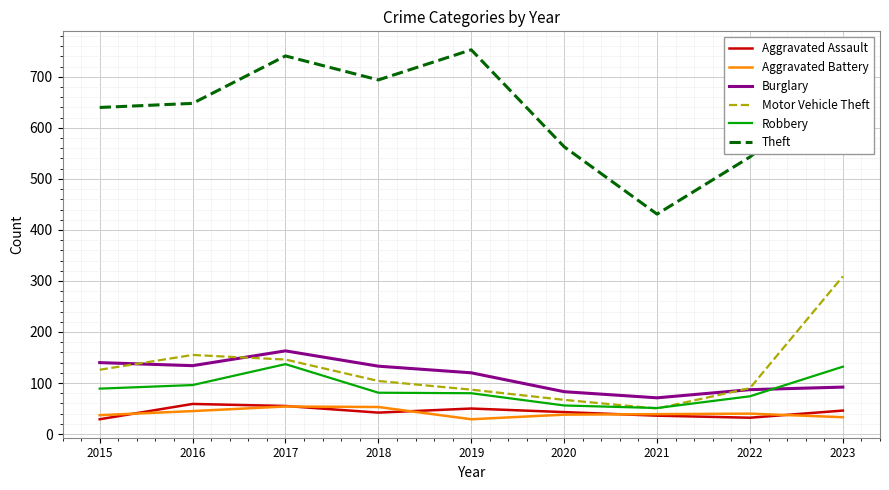

Which category has the highest value in the Theft series?

2019